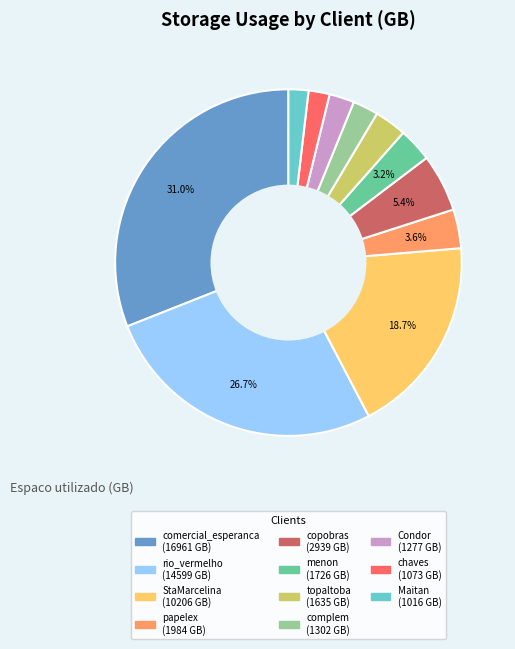

What percentage is the Condor slice, to the nearest percent?

2%